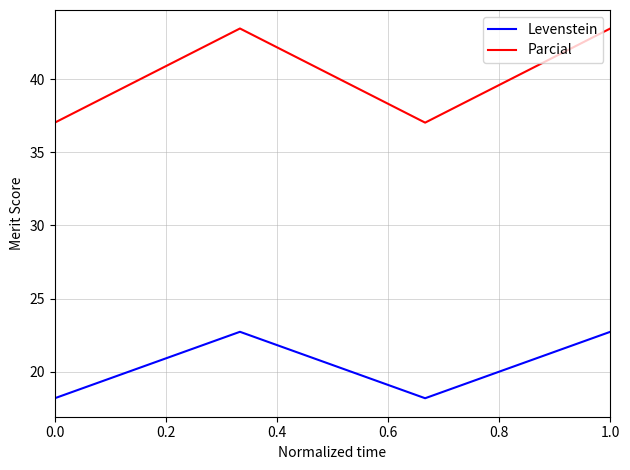

Which series has the largest total across all categories?

Parcial